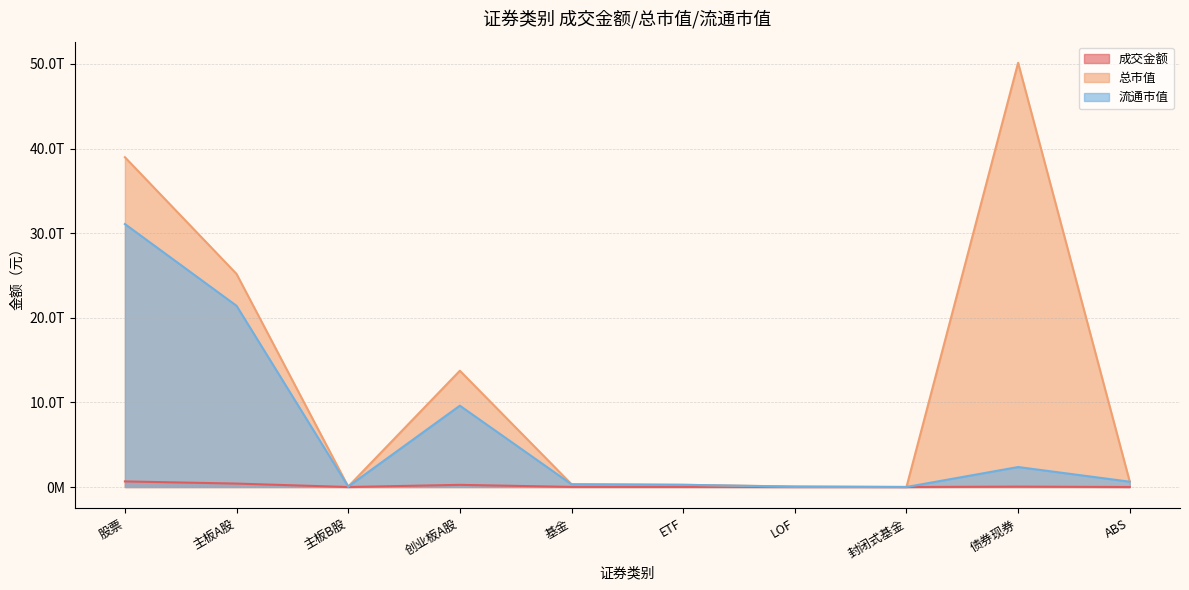

Rank the series at 创业板A股 from lowest to highest value.

成交金额, 流通市值, 总市值